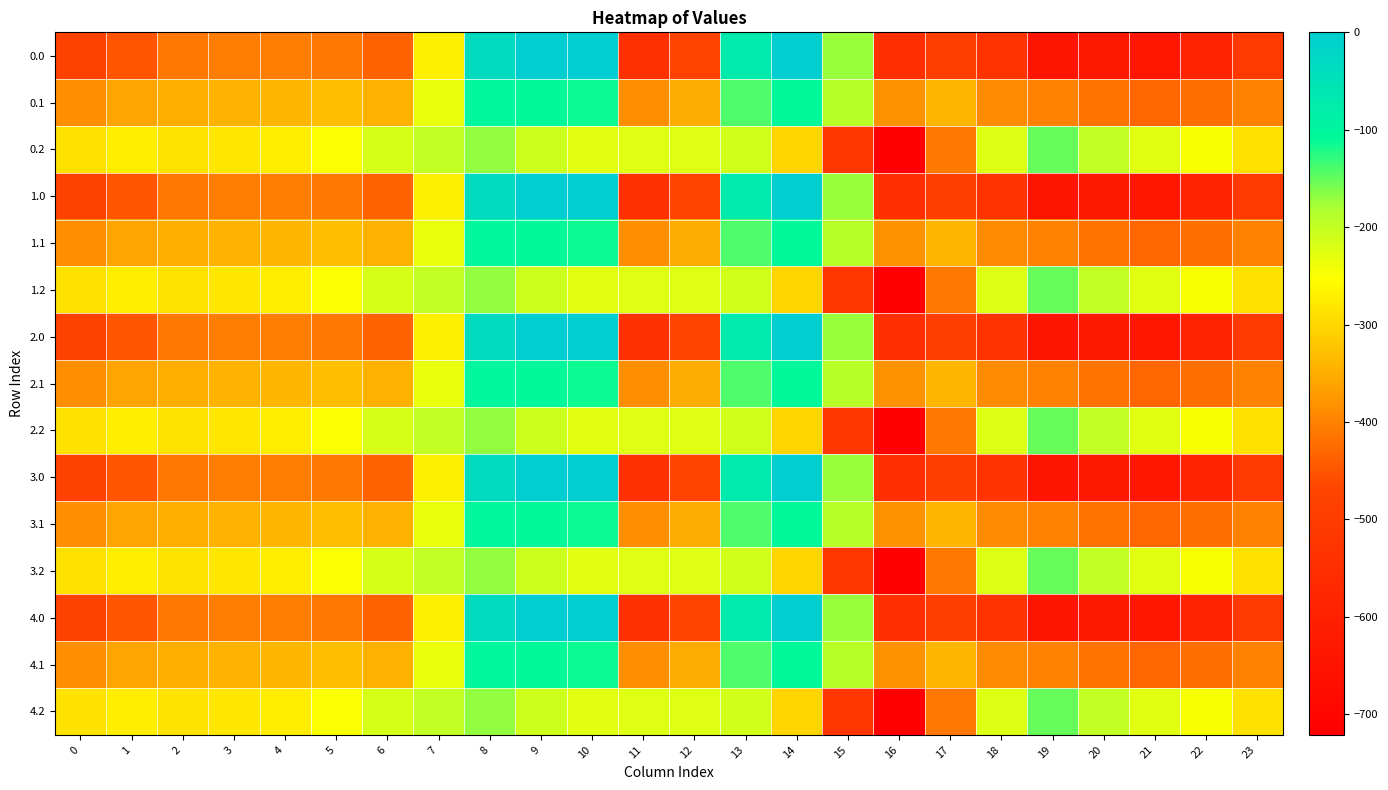

Count the number of categories in the chart.

24